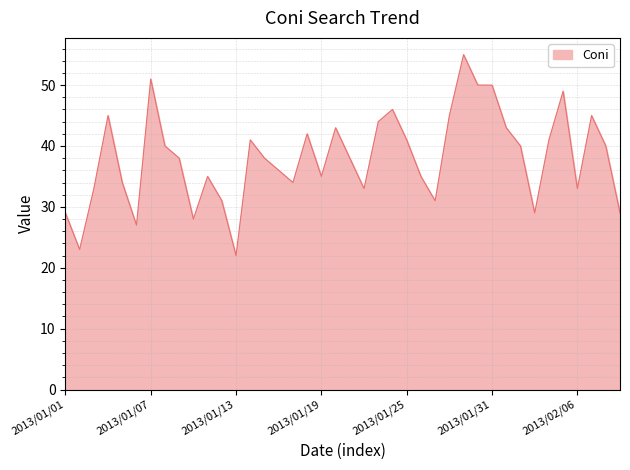

What is the difference between the maximum and minimum values?

33